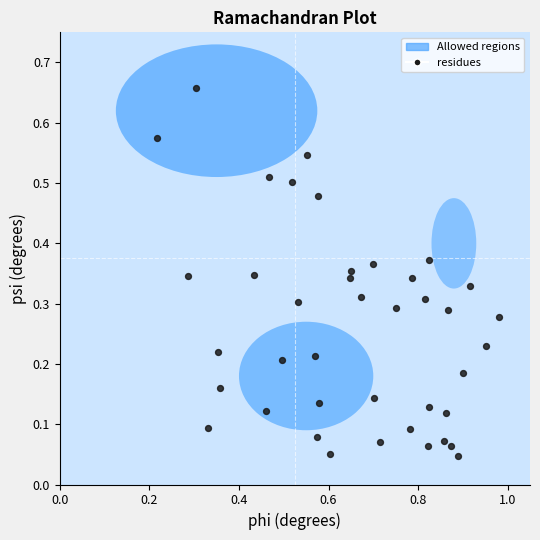

What is the range of X values (max minus min)?

0.8